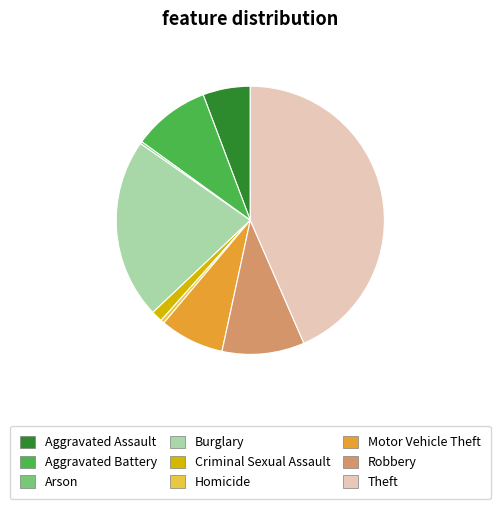

Approximately how many times larger is the value at Robbery compared to Criminal Sexual Assault?

7.3